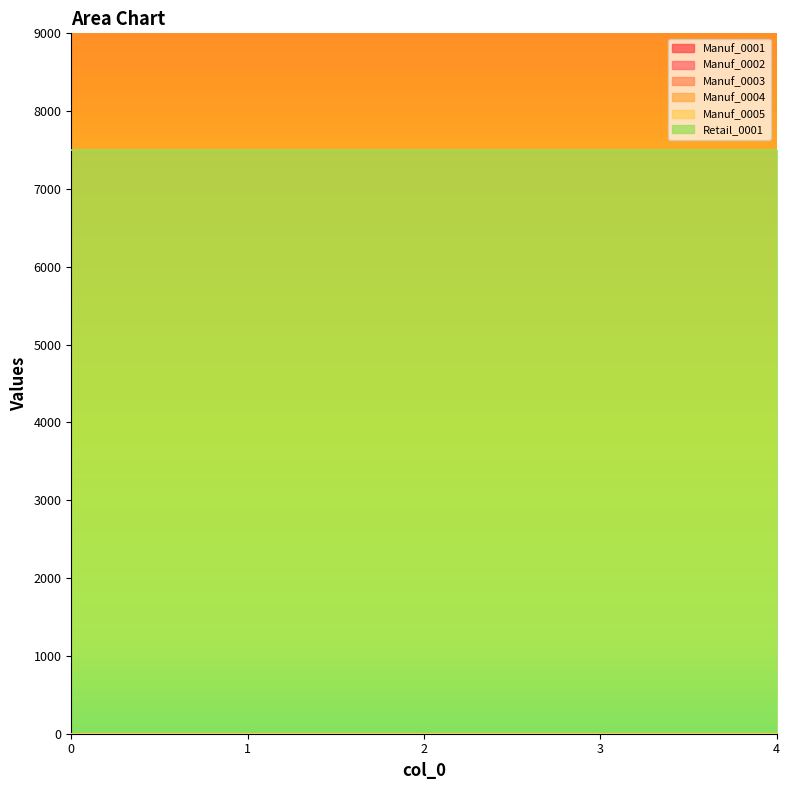

True or false: Manuf_0002 has more than 2 interior local peaks.

False